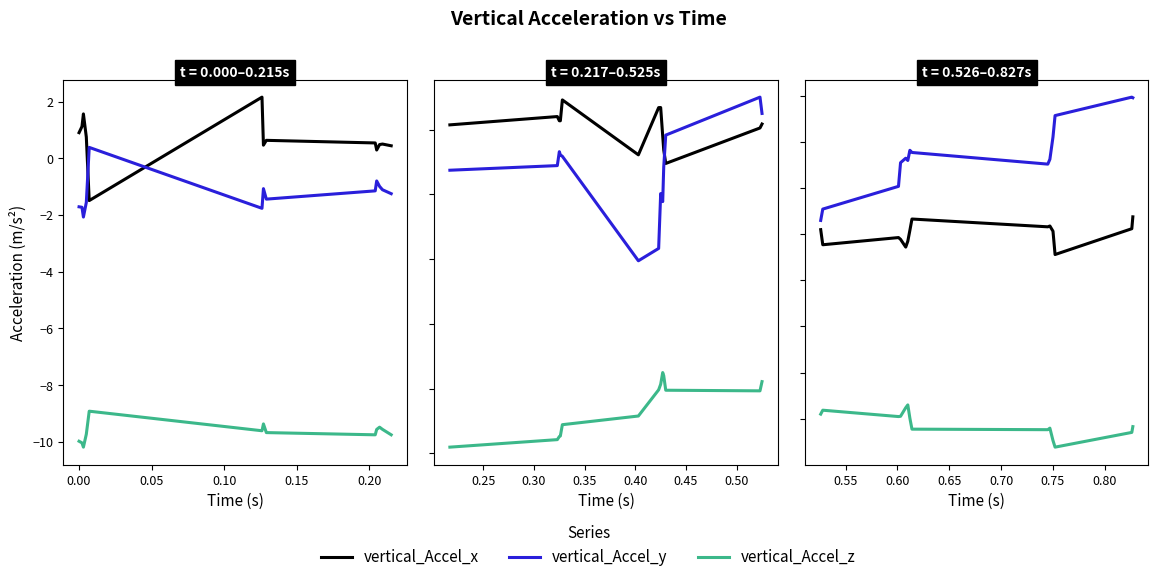

What are all the series names shown in the legend?

vertical_Accel_x, vertical_Accel_y, vertical_Accel_z